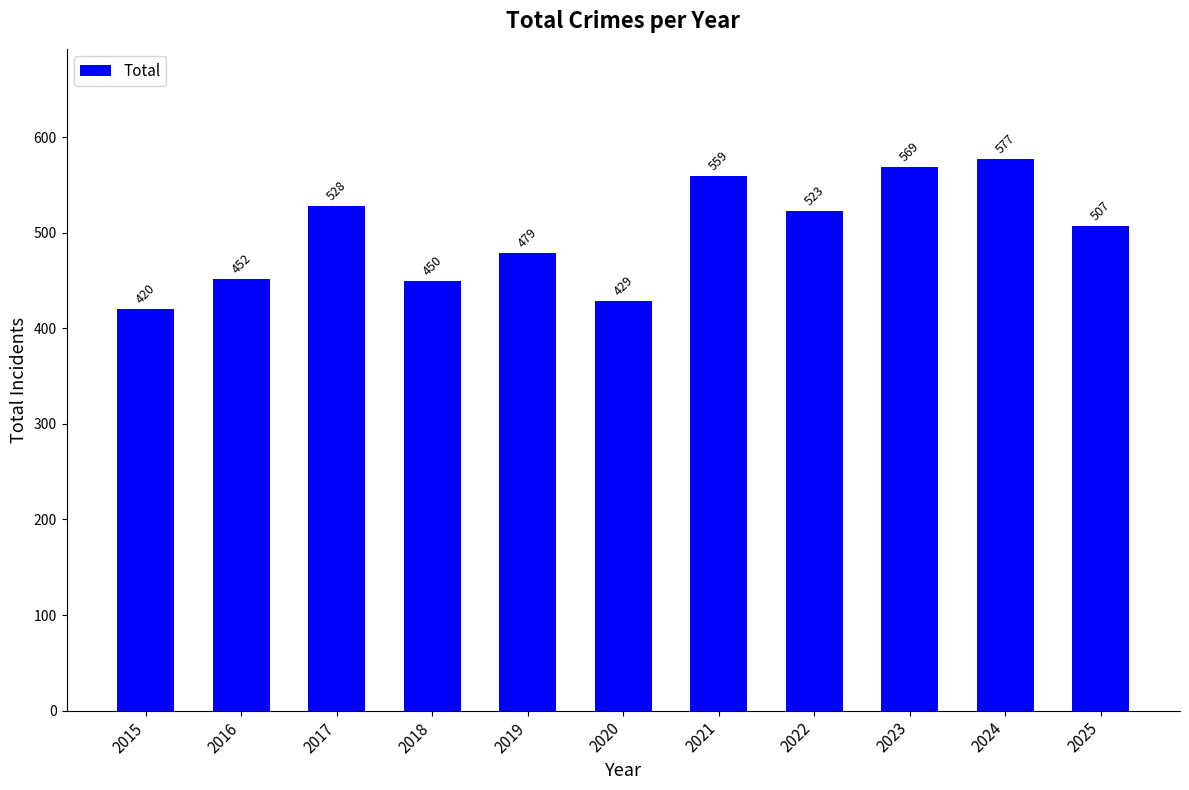

How many data points are less than 507?

5